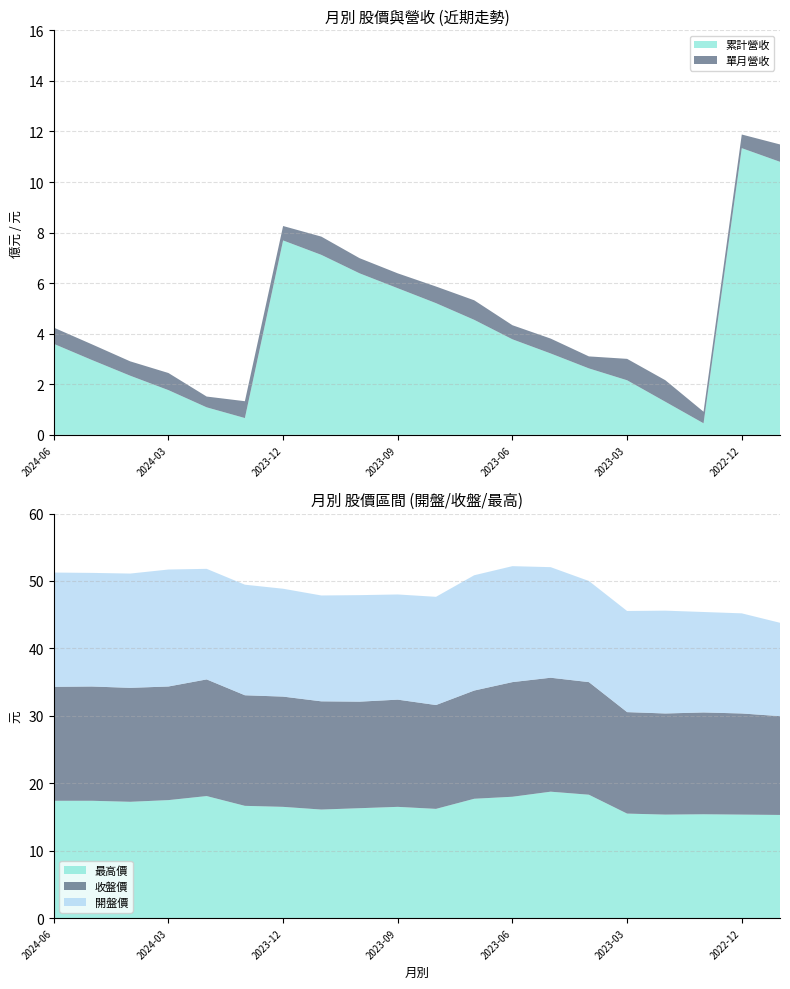

Reading left to right, list all the values displayed in this chart.

累計營收: 2024-06=3.6	2024-05=3.0	2024-04=2.3	2024-03=1.8	2024-02=1.1	2024-01=0.7	2023-12=7.7	2023-11=7.1	2023-10=6.4	2023-09=5.8	2023-08=5.2	2023-07=4.5	2023-06=3.8	2023-05=3.2	2023-04=2.6	2023-03=2.2	2023-02=1.3	2023-01=0.5	2022-12=11.3	2022-11=10.8
單月營收: 2024-06=0.6	2024-05=0.6	2024-04=0.6	2024-03=0.7	2024-02=0.4	2024-01=0.7	2023-12=0.6	2023-11=0.7	2023-10=0.6	2023-09=0.6	2023-08=0.7	2023-07=0.8	2023-06=0.6	2023-05=0.6	2023-04=0.5	2023-03=0.8	2023-02=0.9	2023-01=0.5	2022-12=0.5	2022-11=0.7
收盤價: 2024-06=16.9	2024-05=16.9	2024-04=16.9	2024-03=16.9	2024-02=17.3	2024-01=16.4	2023-12=16.4	2023-11=16.1	2023-10=15.8	2023-09=15.9	2023-08=15.4	2023-07=16.1	2023-06=17.0	2023-05=16.9	2023-04=16.7	2023-03=15.1	2023-02=15.0	2023-01=15.1	2022-12=15.0	2022-11=14.7
開盤價: 2024-06=16.9	2024-05=16.9	2024-04=16.9	2024-03=17.4	2024-02=16.4	2024-01=16.4	2023-12=16.0	2023-11=15.7	2023-10=15.8	2023-09=15.6	2023-08=16.1	2023-07=17.1	2023-06=17.2	2023-05=16.4	2023-04=15.0	2023-03=15.0	2023-02=15.2	2023-01=14.9	2022-12=14.8	2022-11=13.8
最高價: 2024-06=17.4	2024-05=17.4	2024-04=17.2	2024-03=17.5	2024-02=18.1	2024-01=16.6	2023-12=16.5	2023-11=16.1	2023-10=16.3	2023-09=16.5	2023-08=16.2	2023-07=17.7	2023-06=18.0	2023-05=18.8	2023-04=18.3	2023-03=15.5	2023-02=15.3	2023-01=15.4	2022-12=15.3	2022-11=15.3